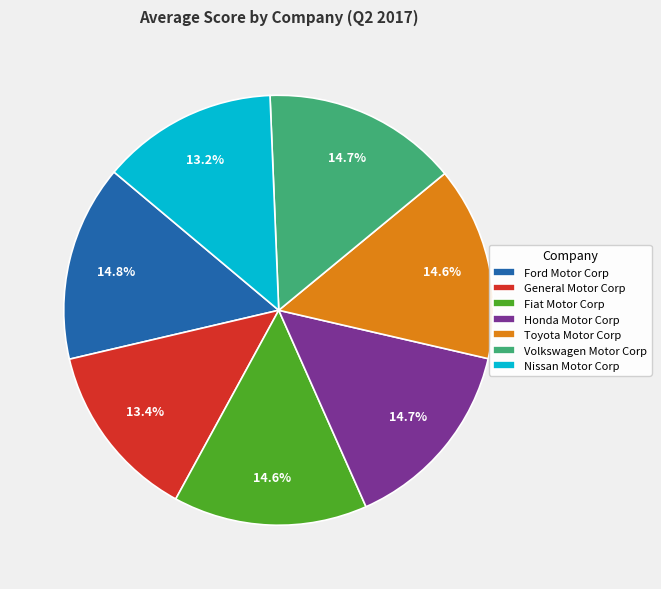

What portion of the pie excludes Nissan Motor Corp?

86.8%